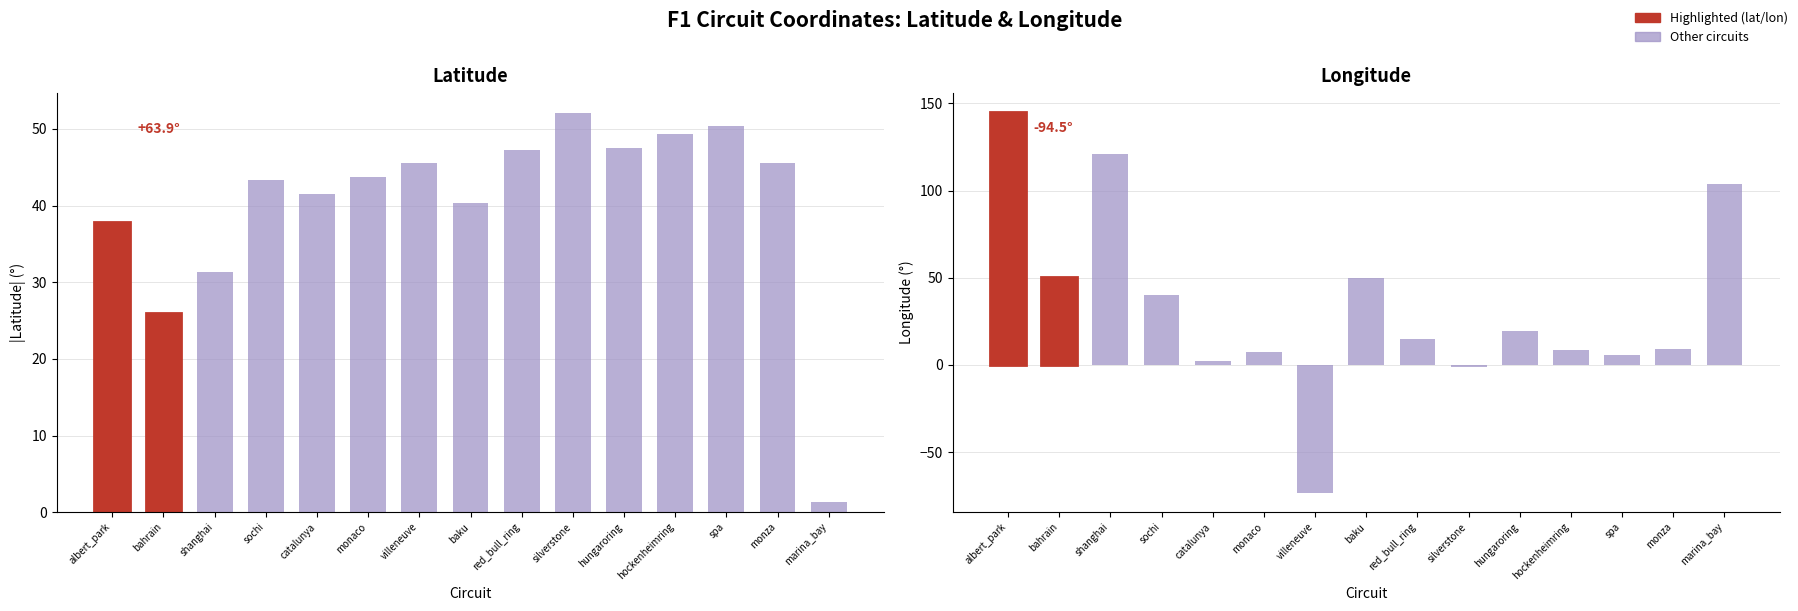

Between monaco and spa, which series saw the biggest shift?

lat